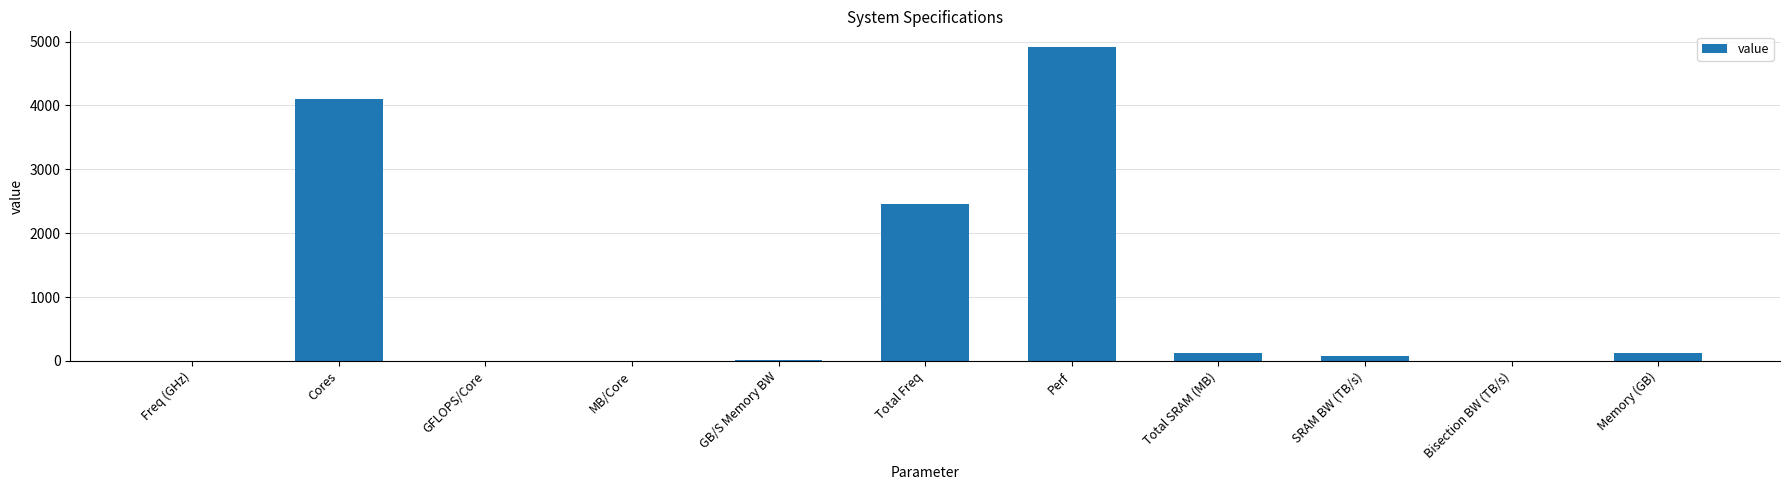

What is the ratio of the value at Cores to the value at Total Freq?

1.7